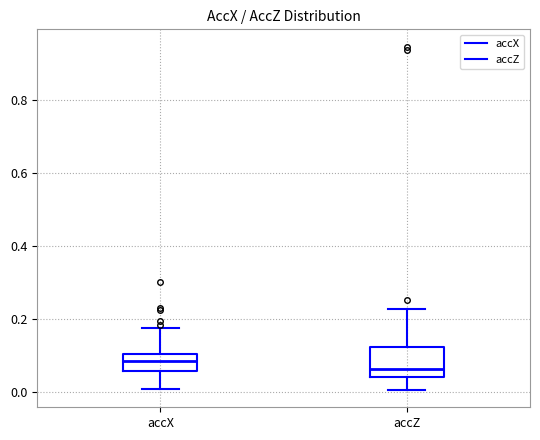

Which box has the lowest median line?

accZ